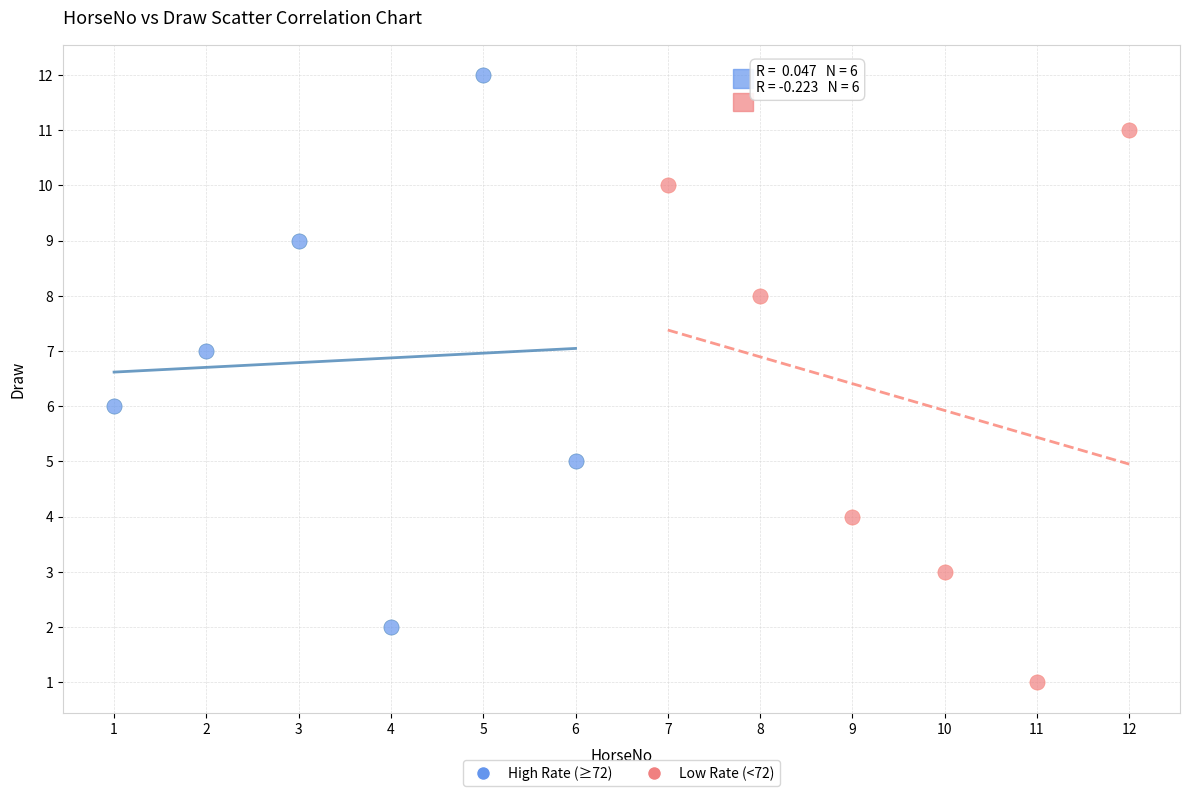

What are all the series names shown in the legend?

High Rate (≥72), Low Rate (<72)